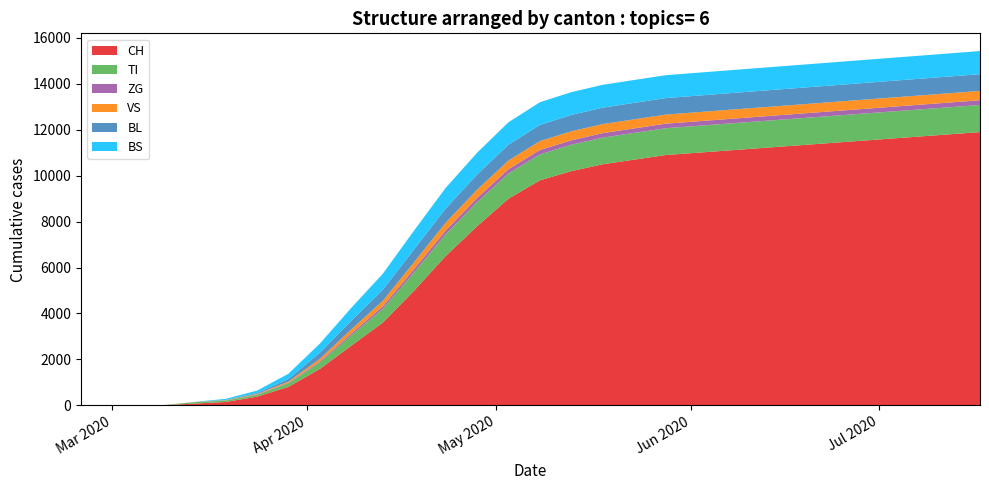

Reading right to left, transcribe all the data shown in this chart.

CH: 11900	11800	11700	11600	11500	11400	11300	11200	11100	11000	10900	10700	10500	10200	9800	9000	7800	6500	5000	3600	2600	1588	806	380	146	76	5	0	0	0
TI: 1180	1179	1178	1177	1176	1175	1174	1173	1172	1170	1168	1165	1160	1150	1130	1100	1050	950	800	600	450	287	155	80	65	61	0	0	0	0
ZG: 207	206	205	204	203	202	201	200	199	198	197	196	195	193	190	185	175	160	140	110	80	44	21	12	0	0	0	0	0	0
VS: 406	405	404	403	402	401	400	399	398	397	396	395	394	392	388	380	365	340	300	240	180	109	54	25	12	6	2	0	0	0
BL: 729	728	727	726	725	724	723	722	721	720	719	718	716	712	705	690	660	620	560	480	380	266	115	40	16	2	0	0	0	0
BS: 1007	1006	1005	1004	1003	1002	1001	1000	999	998	997	996	995	993	988	975	950	900	820	700	560	397	228	105	44	4	0	0	0	0